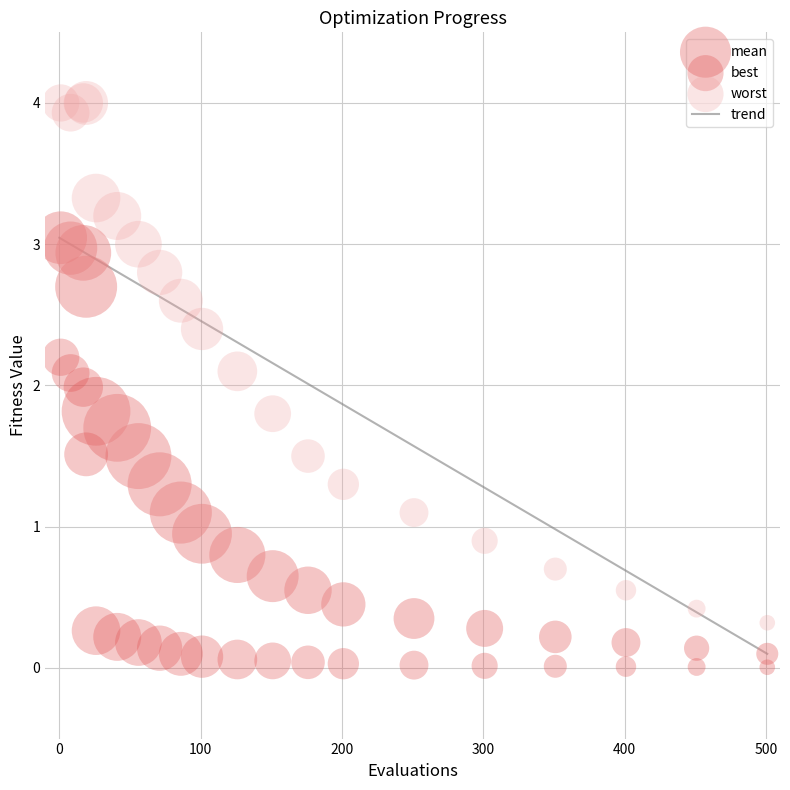

Which series has the largest Y range (max minus min)?

worst